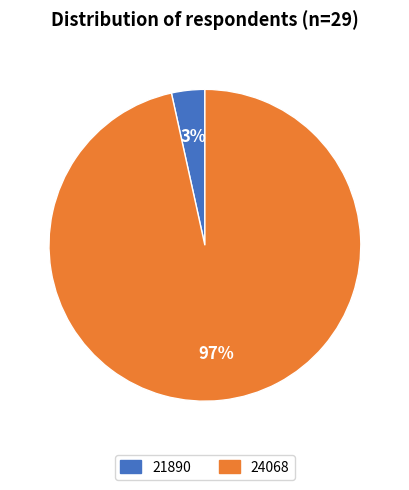

Which category has the biggest portion of the pie?

24068